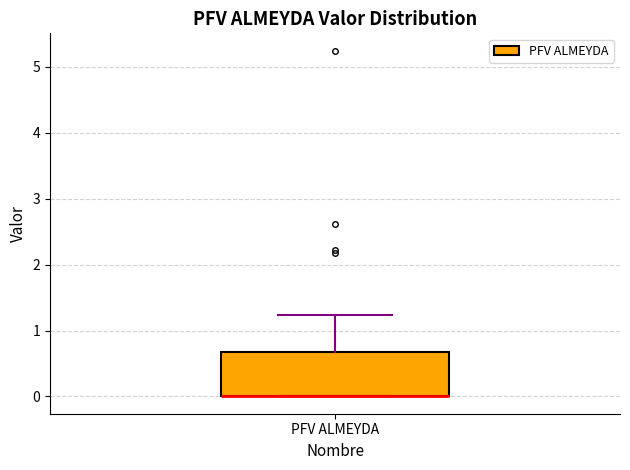

Read this box plot against the y-axis: the position of the median line, the range covered by the box, and the ends of both whiskers. The values are not printed on the chart, so give them approximately, as read against the axis.

median 0.0 (drawn on the box's lower edge), box 0.0 to 0.7, whiskers 0.0 to 1.2